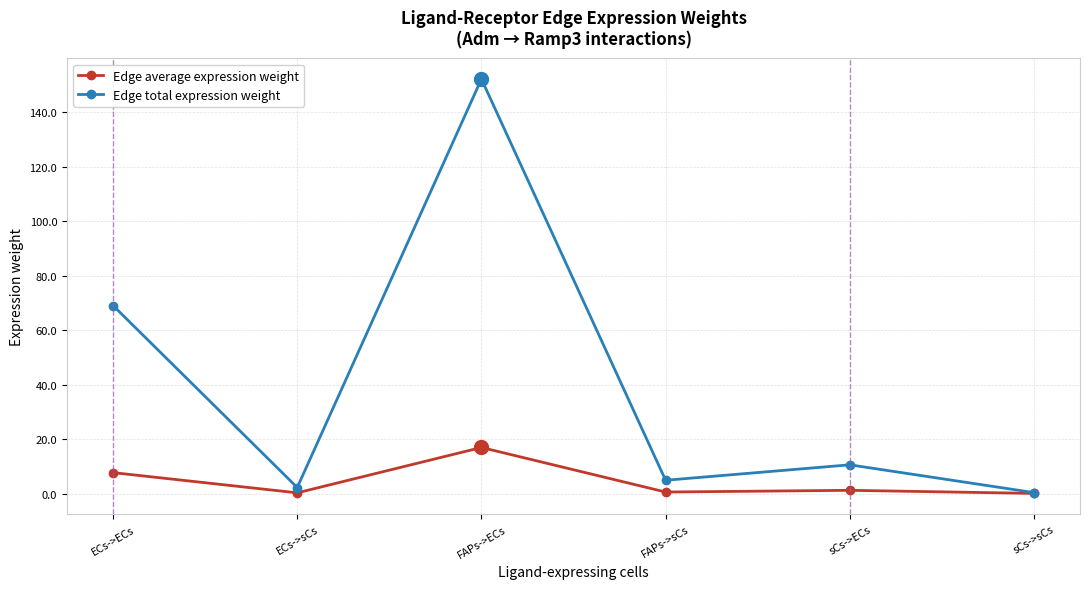

True or false: Edge average expression weight has a value of 0.0 at sCs->sCs.

True